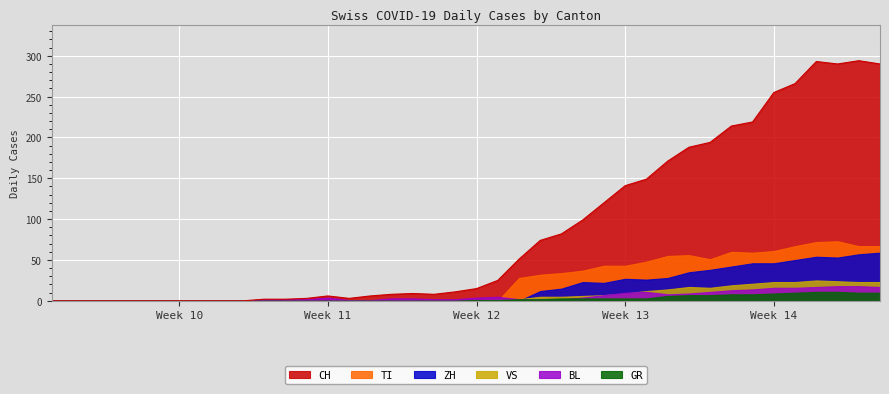

What is the greatest value displayed?

294